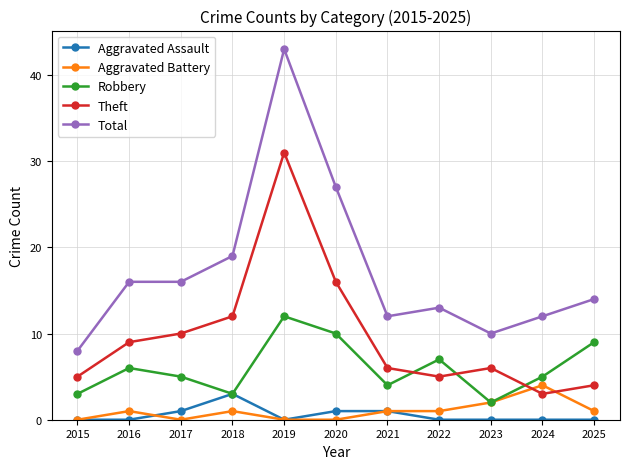

In Robbery, how many points are higher than both neighbors (excluding endpoints)?

3